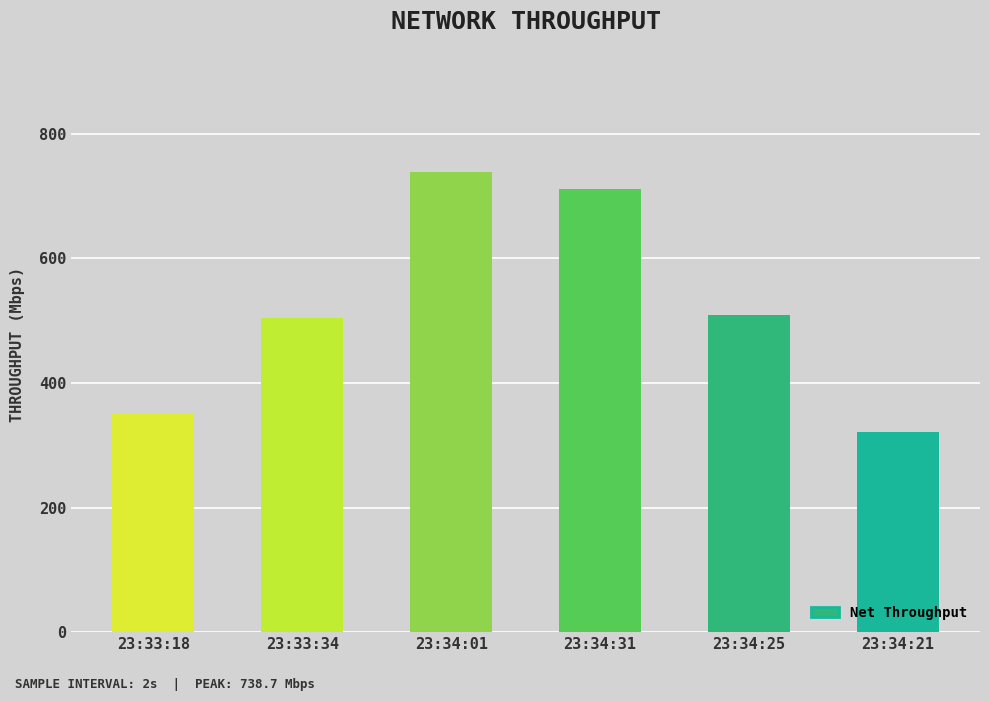

How many data points are above 509?

3